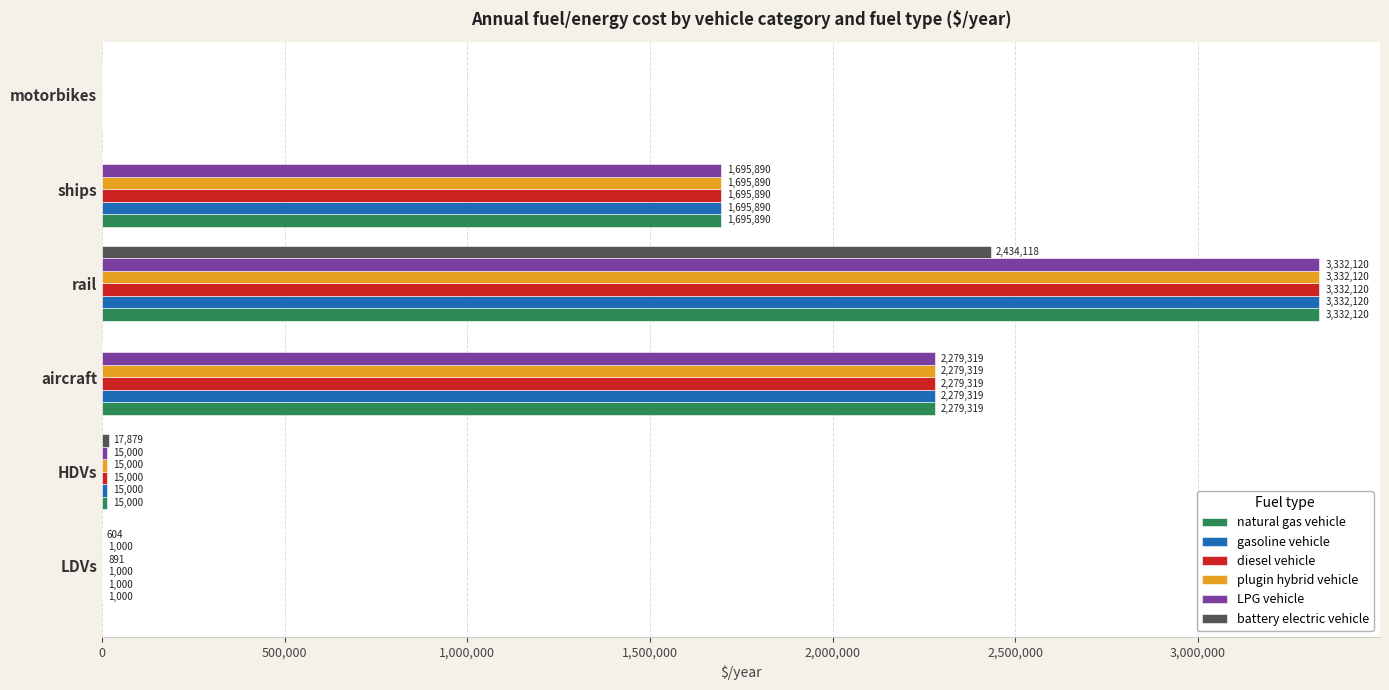

Which category has the highest value across all series?

rail